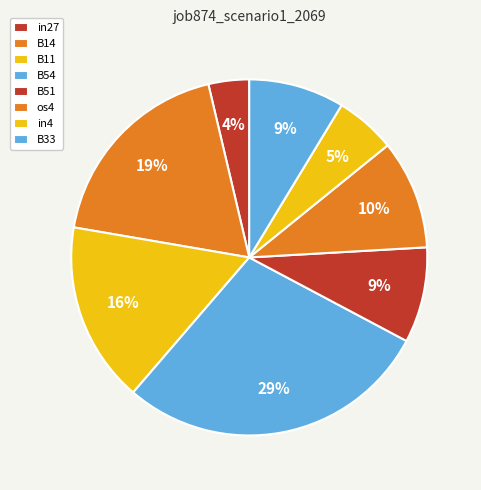

Which slice is the smallest?

in27